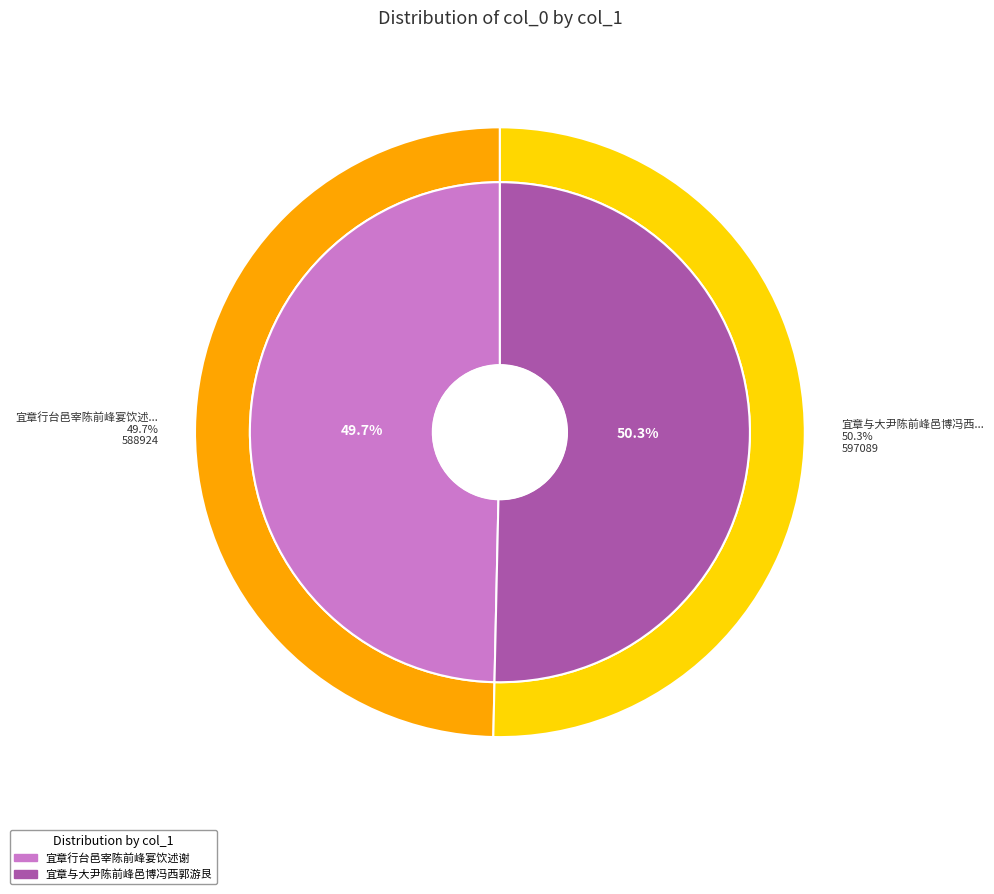

Which has a higher value, 宜章与大尹陈前峰邑博冯西郭游艮岩 or 宜章行台邑宰陈前峰宴饮述谢?

宜章与大尹陈前峰邑博冯西郭游艮岩